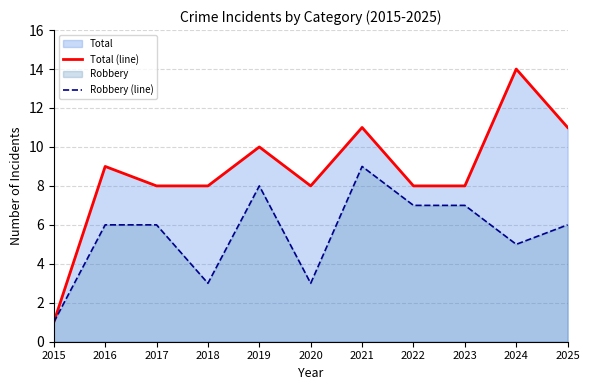

How many interior local peaks does the Robbery (line) series have?

2